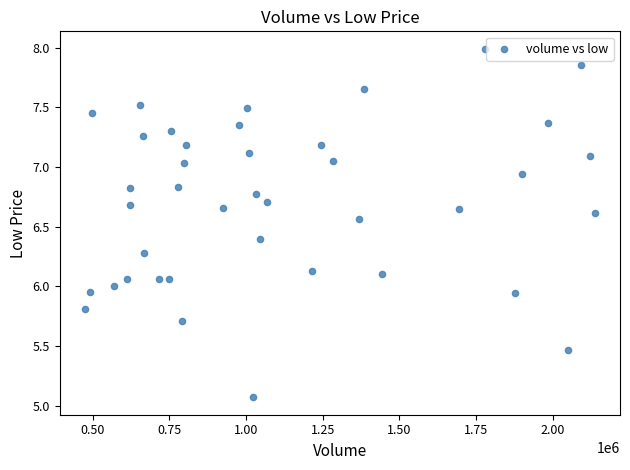

What is the range of Y values (max minus min)?

2.9